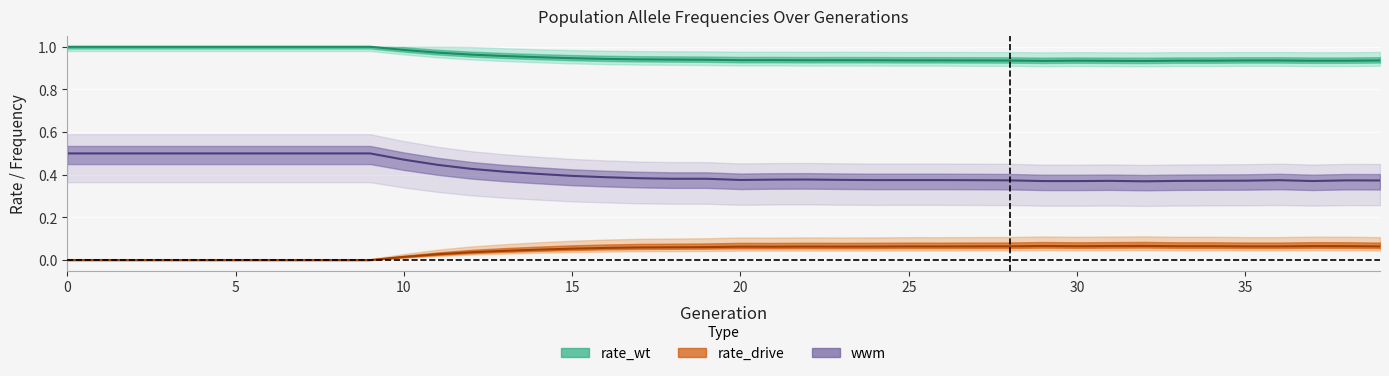

Count the number of categories in the chart.

40